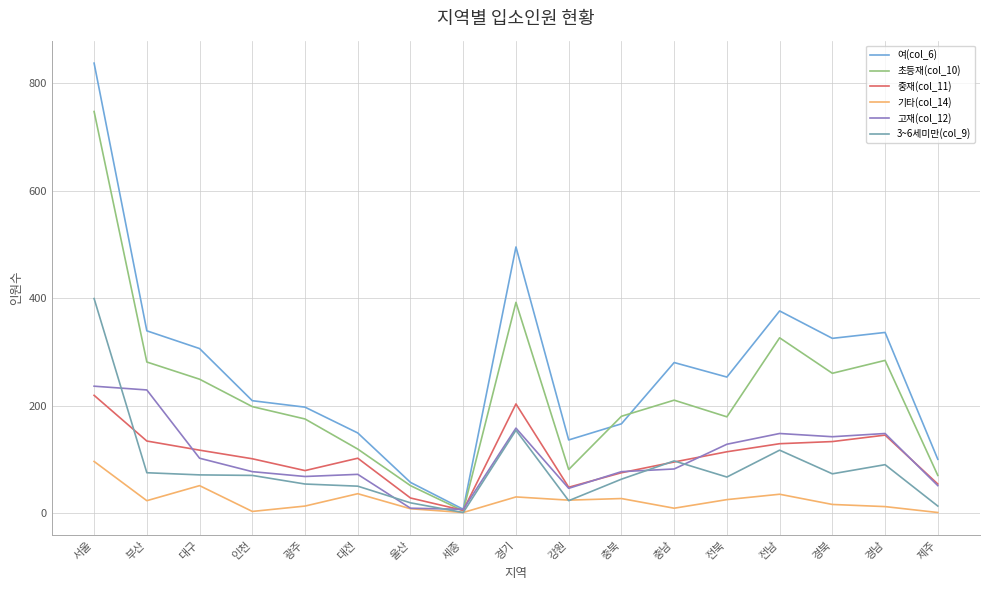

Where is 기타(col_14) nearest to the value 48?

대구